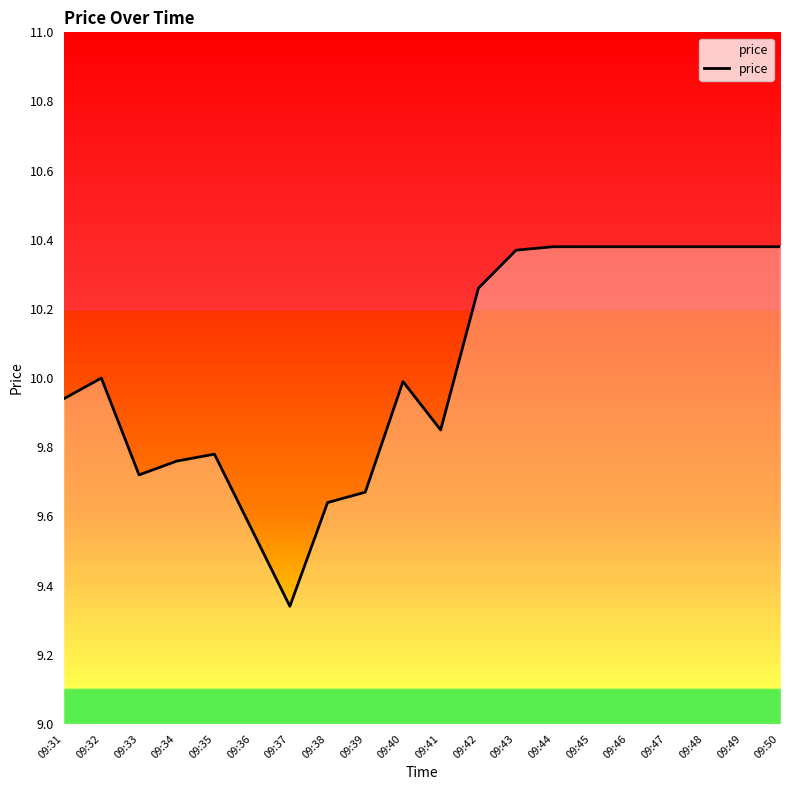

Where is the data nearest to the value 9?

09:37